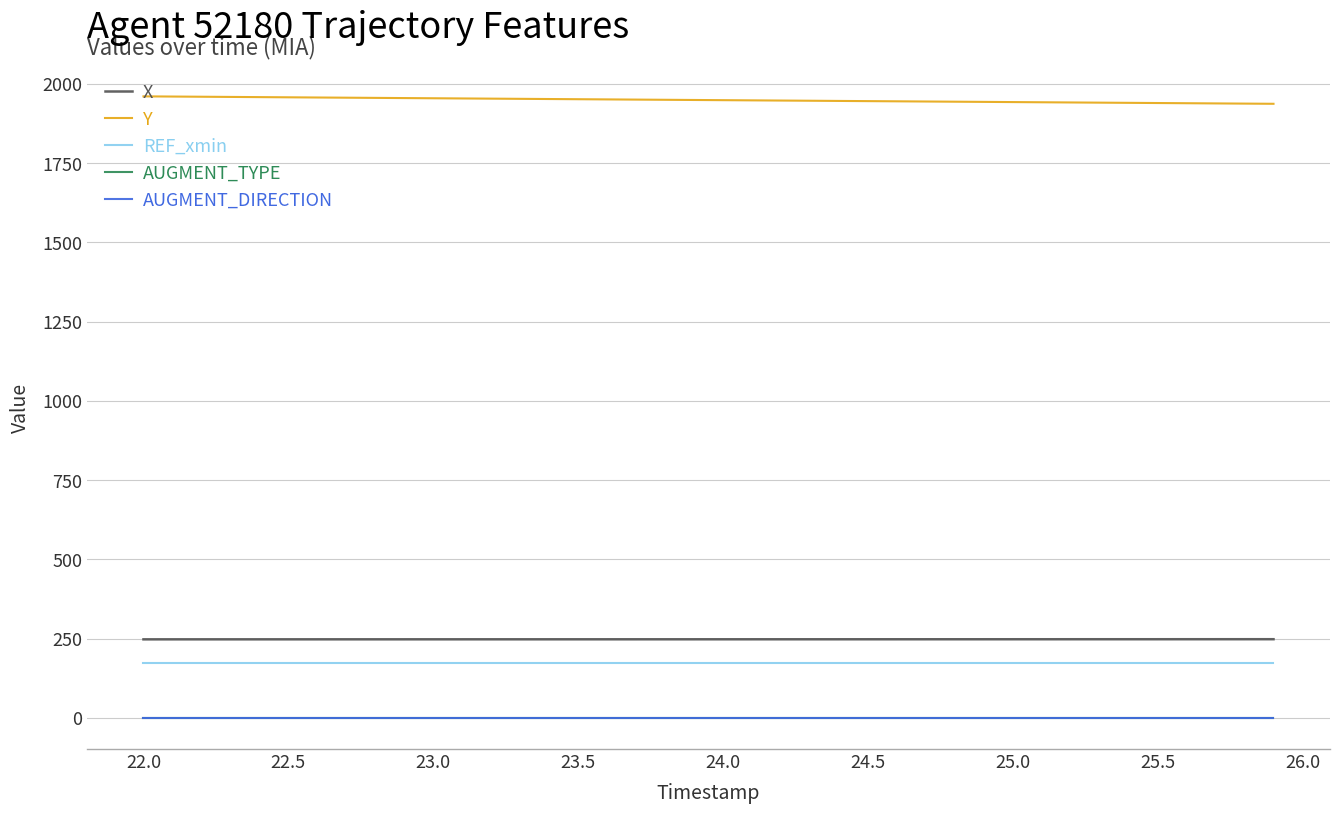

True or false: X and Y intersect in this chart.

False